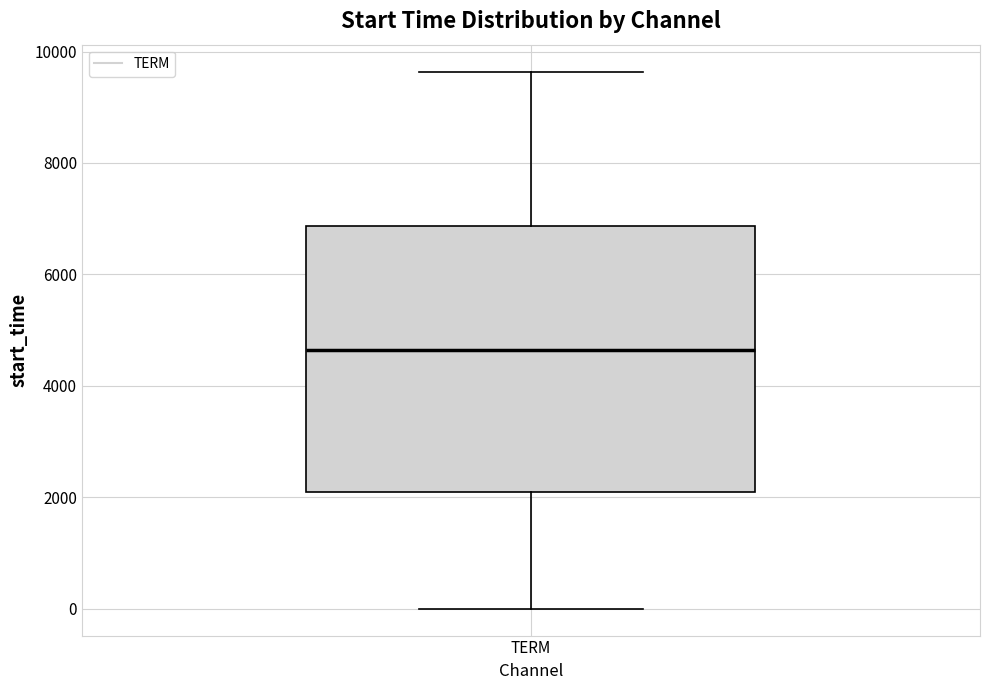

Transcribe this box plot: give where the median line is, the range the box spans, and where the two whiskers end, as read against the y-axis. The values are not printed on the chart, so give them approximately, as read against the axis.

median 4600, box 2000 to 6800, whiskers 0 to 9600